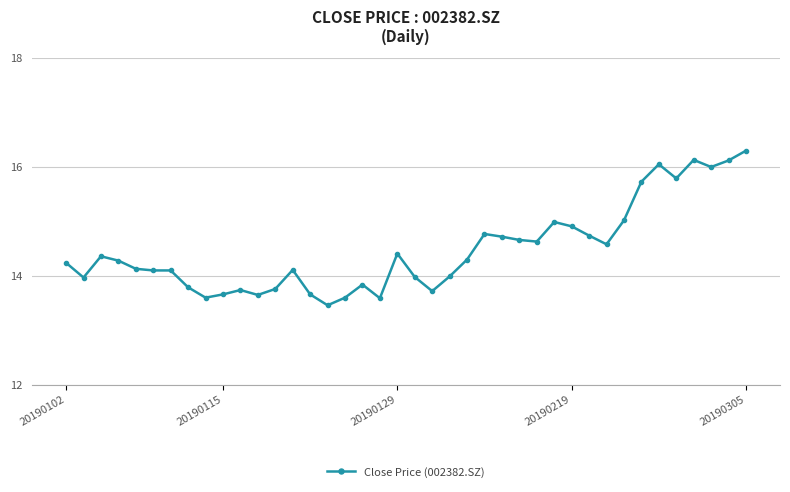

True or false: the data has more than 2 interior local peaks.

True